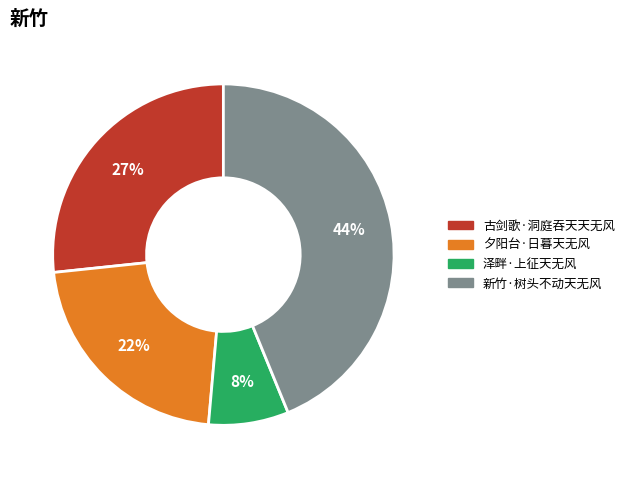

What is the ratio of the value at 古剑歌·洞庭吞天天无风 to the value at 夕阳台·日暮天无风?

1.2